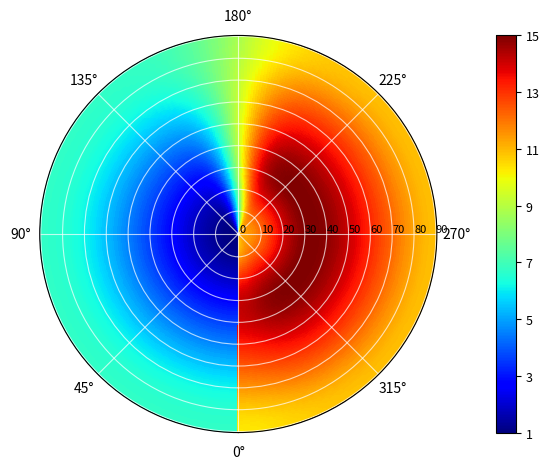

Which has a higher value, 4 or 5?

5